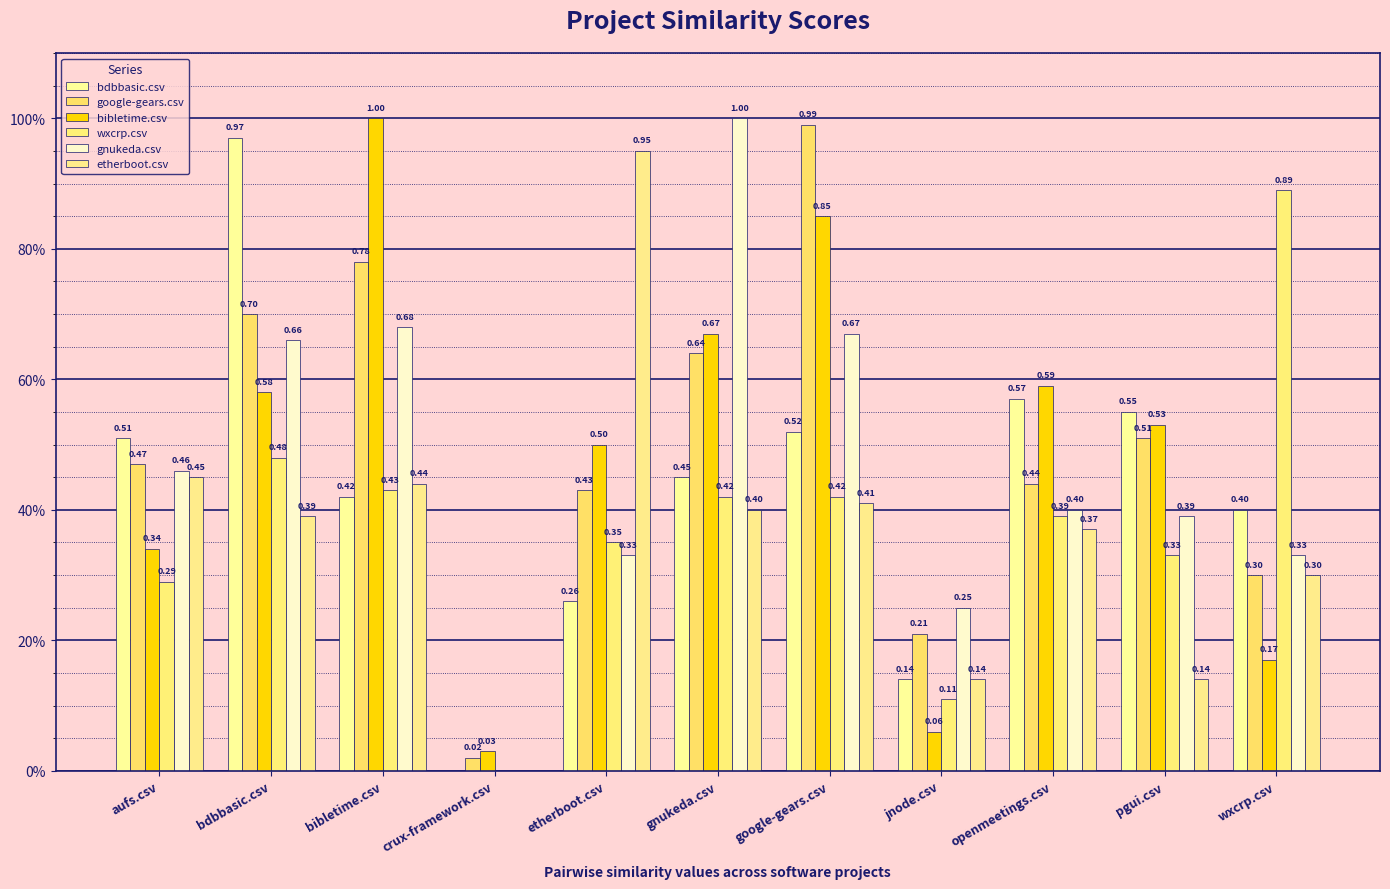

The value of gnukeda.csv at gnukeda.csv is 1.0. True or false?

True